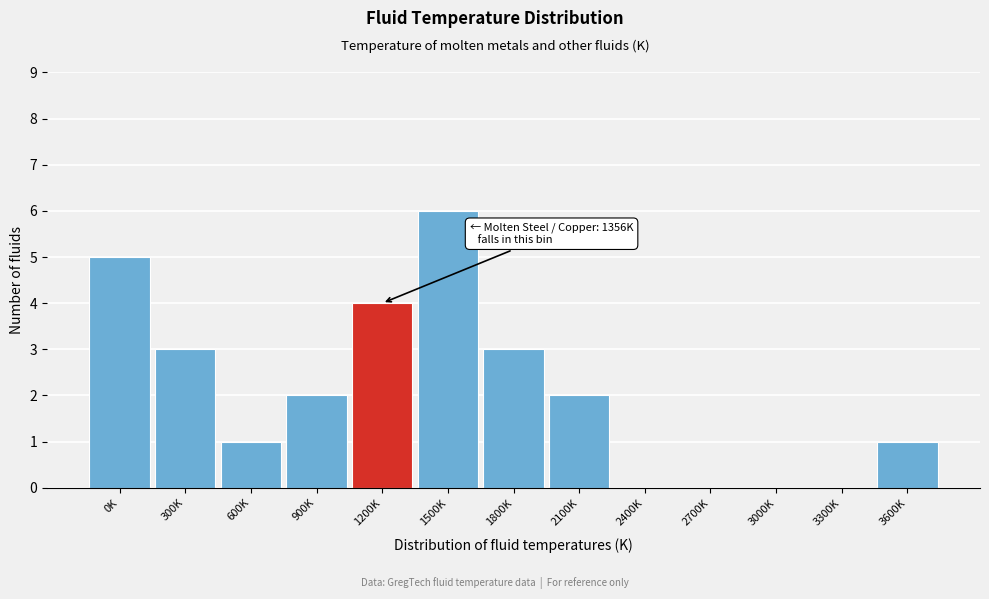

Reading right to left, extract all data points from this chart.

3600K=1	3300K=0	3000K=0	2700K=0	2400K=0	2100K=2	1800K=3	1500K=6	1200K=4	900K=2	600K=1	300K=3	0K=5